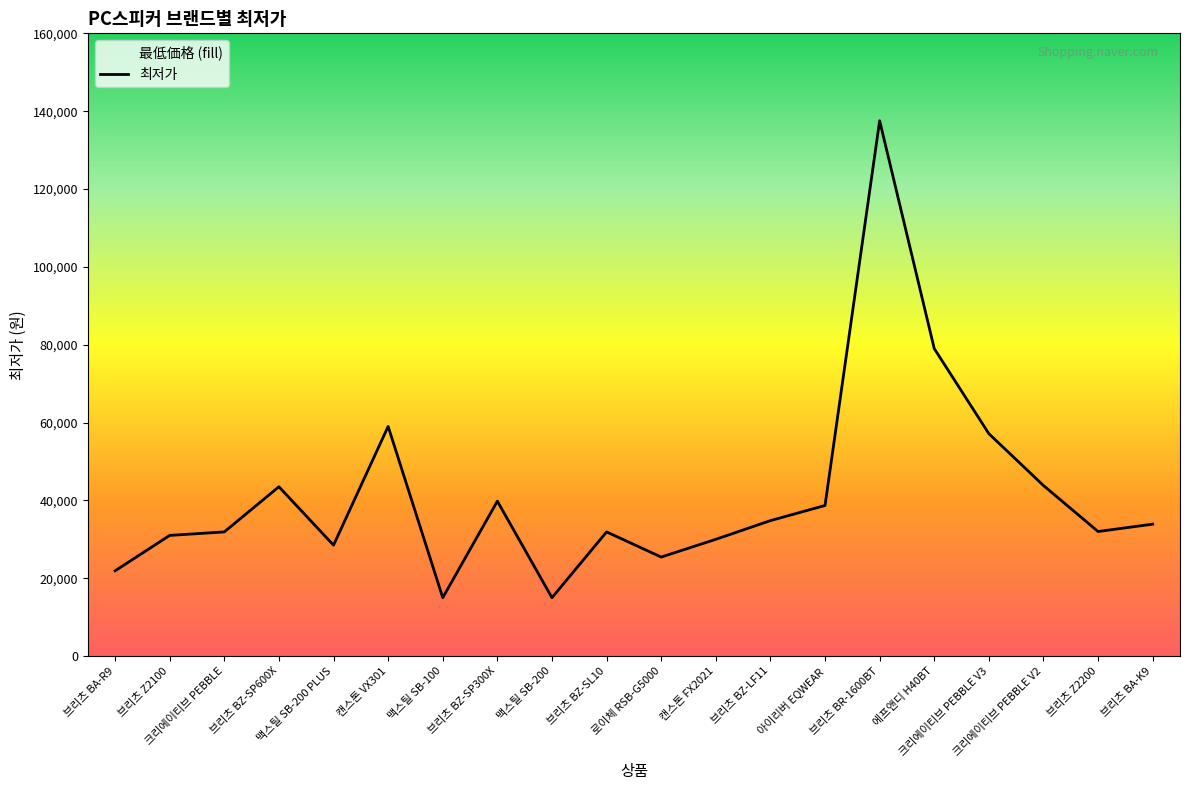

Rank the categories by value from highest to lowest.

브리츠 BR-1600BT, 에프앤디 H40BT, 캔스톤 VX301, 크리에이티브 PEBBLE V3, 크리에이티브 PEBBLE V2, 브리츠 BZ-SP600X, 브리츠 BZ-SP300X, 아이리버 EQWEAR, 브리츠 BZ-LF11, 브리츠 BA-K9, 브리츠 Z2200, 크리에이티브 PEBBLE, 브리츠 BZ-SL10, 브리츠 Z2100, 캔스톤 FX2021, 맥스틸 SB-200 PLUS, 로이체 RSB-G5000, 브리츠 BA-R9, 맥스틸 SB-100, 맥스틸 SB-200